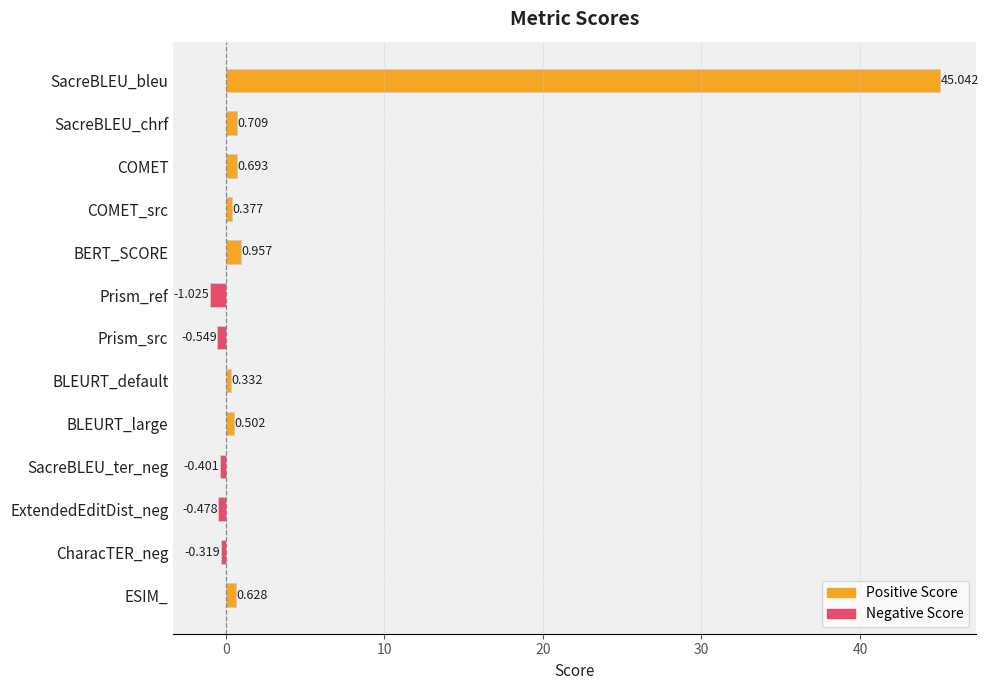

What is the greatest value displayed?

45.0